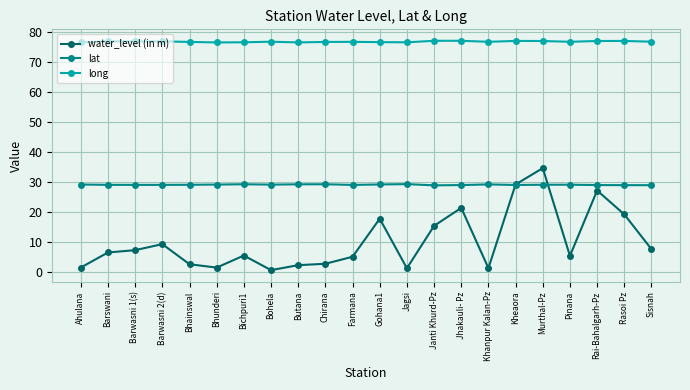

Rank the series at Pinana from highest to lowest value.

long, lat, water_level (in m)